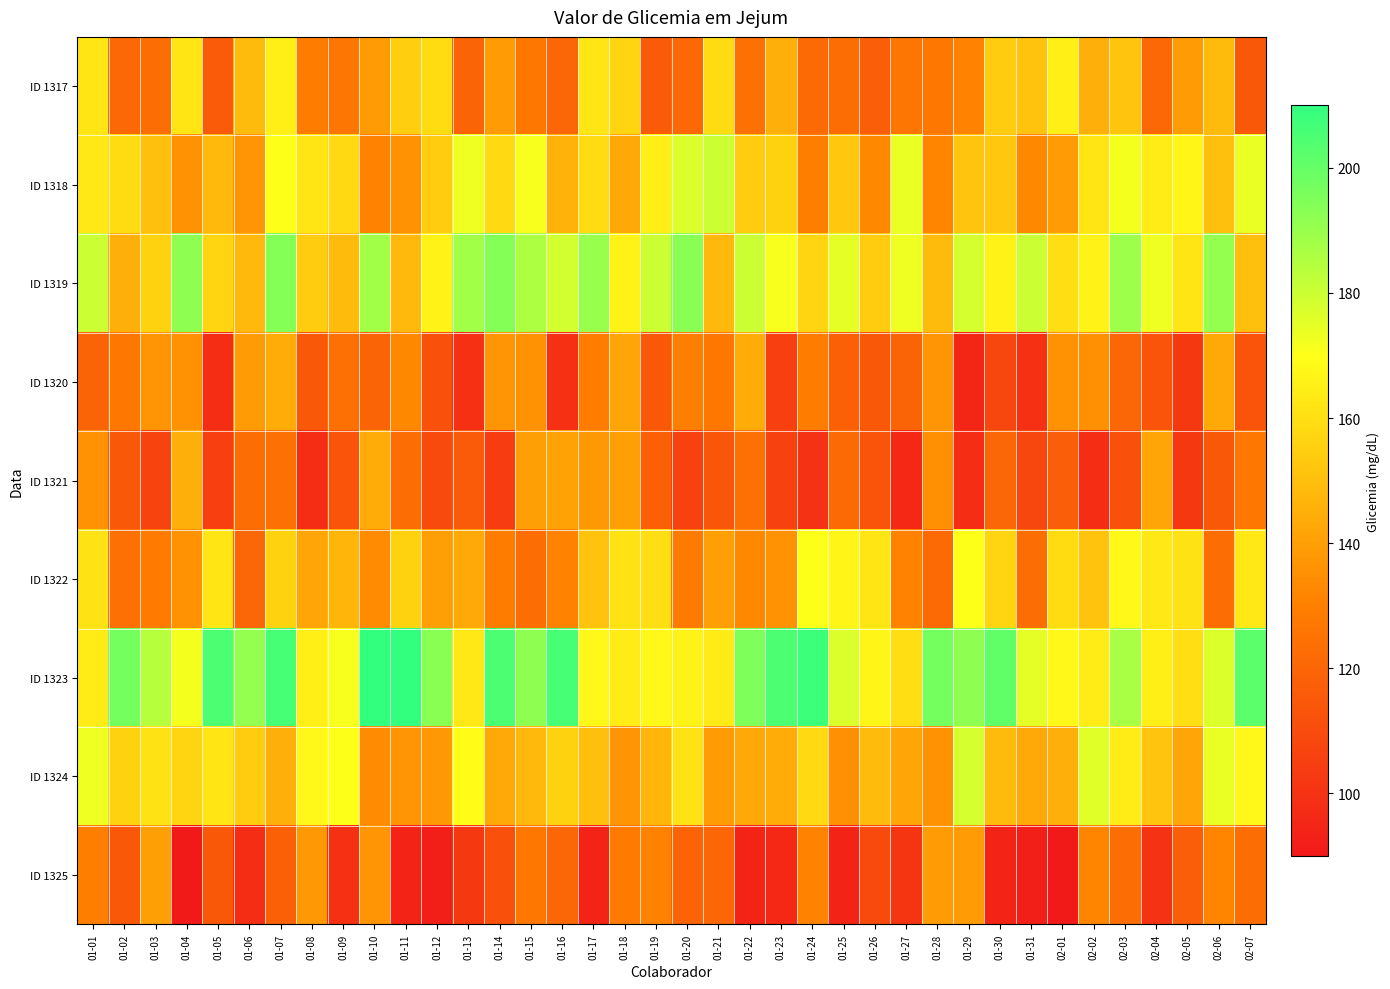

Between 01-08 and 01-11, which series saw the biggest shift?

ID 1323